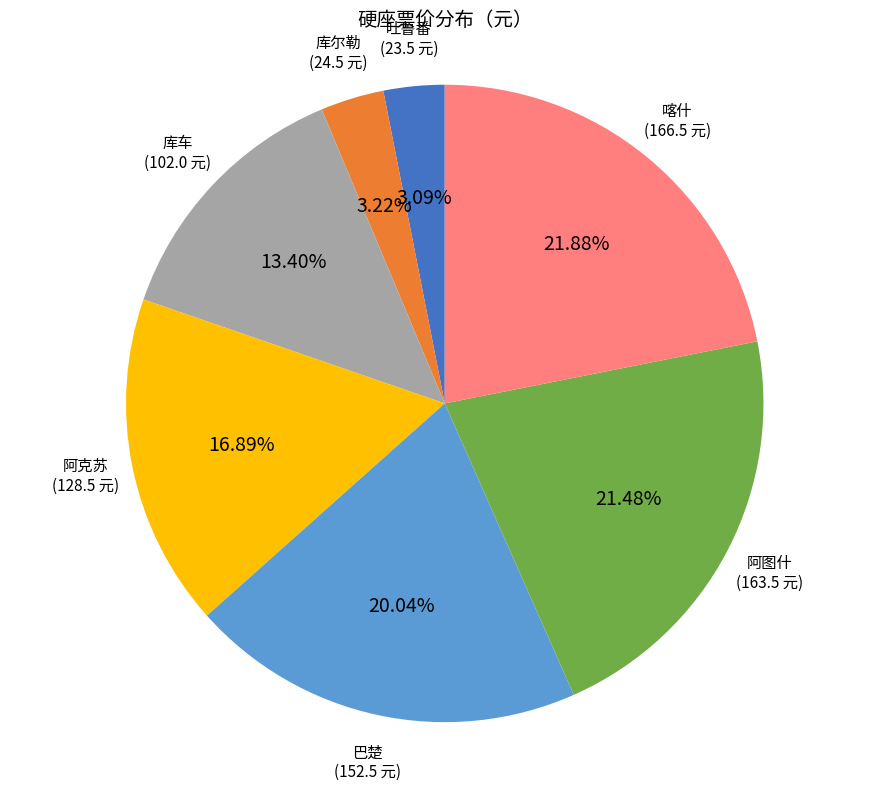

Does any single category account for the majority?

No